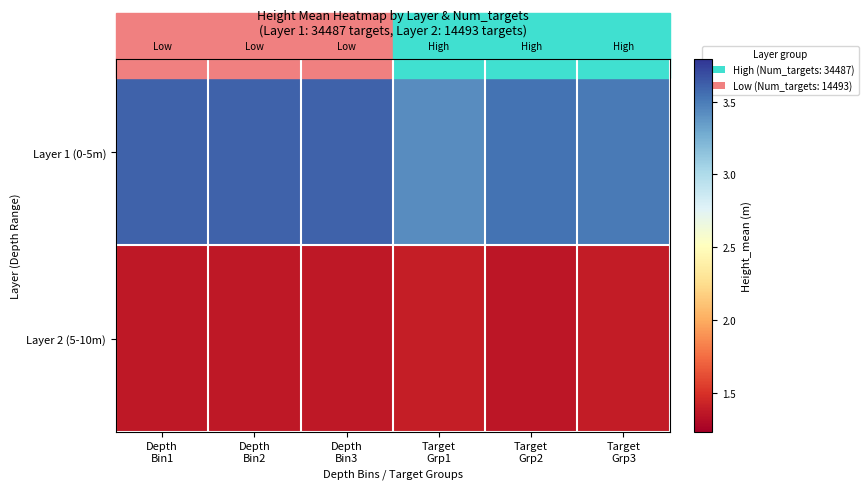

Reading left to right, transcribe all the data shown in this chart.

Layer 1 (0-5m): Depth
Bin1=3.6	Depth
Bin2=3.6	Depth
Bin3=3.6	Target
Grp1=3.4	Target
Grp2=3.5	Target
Grp3=3.5
Layer 2 (5-10m): Depth
Bin1=1.4	Depth
Bin2=1.4	Depth
Bin3=1.4	Target
Grp1=1.4	Target
Grp2=1.4	Target
Grp3=1.4